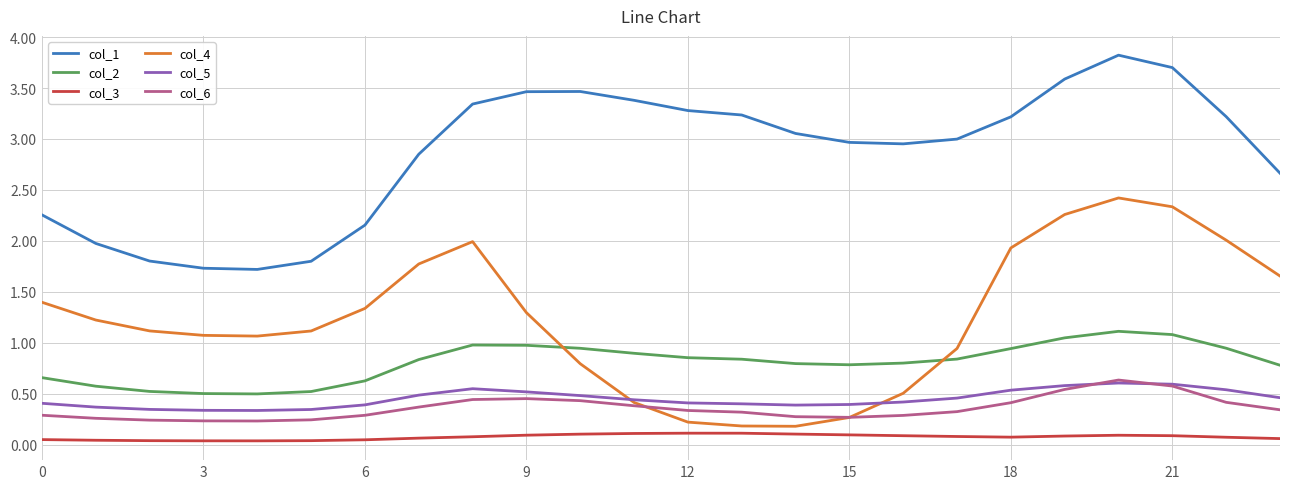

How many lines are shown in the chart?

6